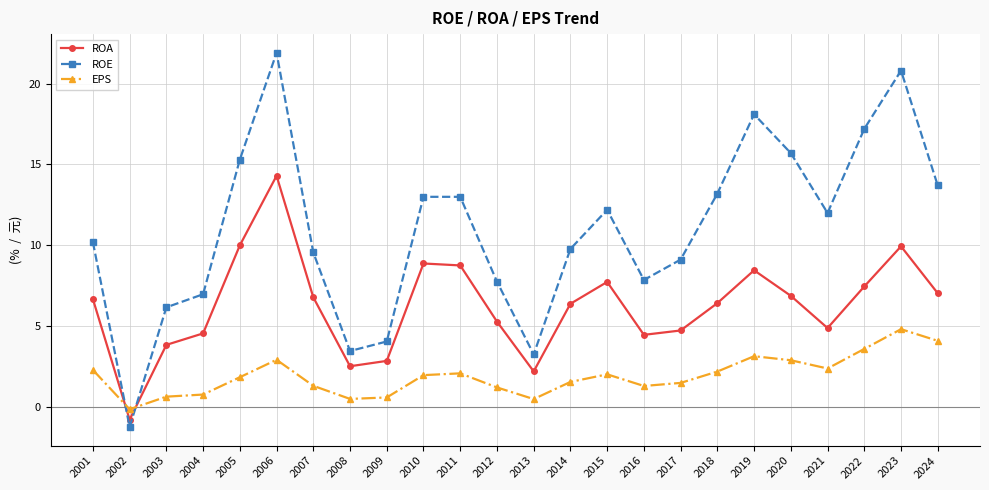

Which series changed the most between 2001 and 2008?

ROE